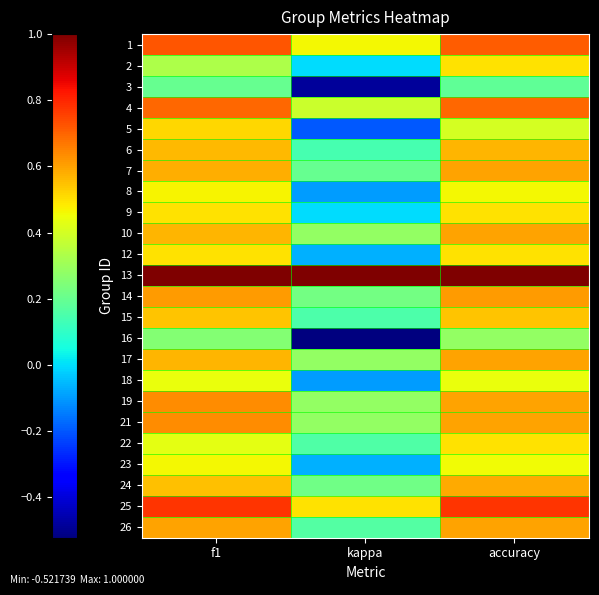

What is the total value across all series at accuracy?

13.3